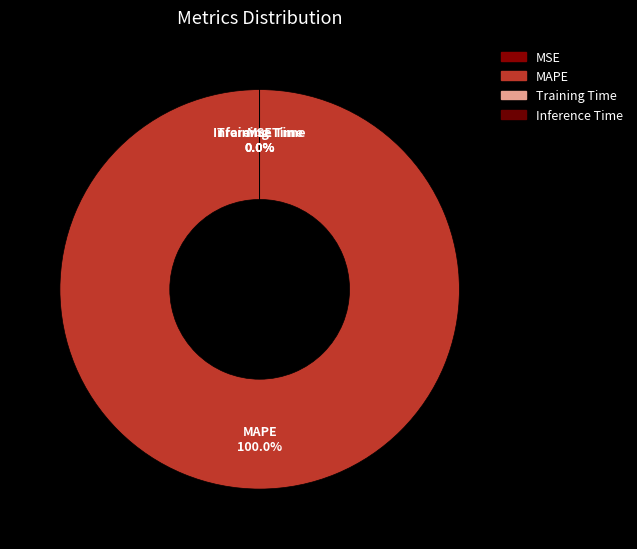

Is MAPE the majority of the pie?

Yes